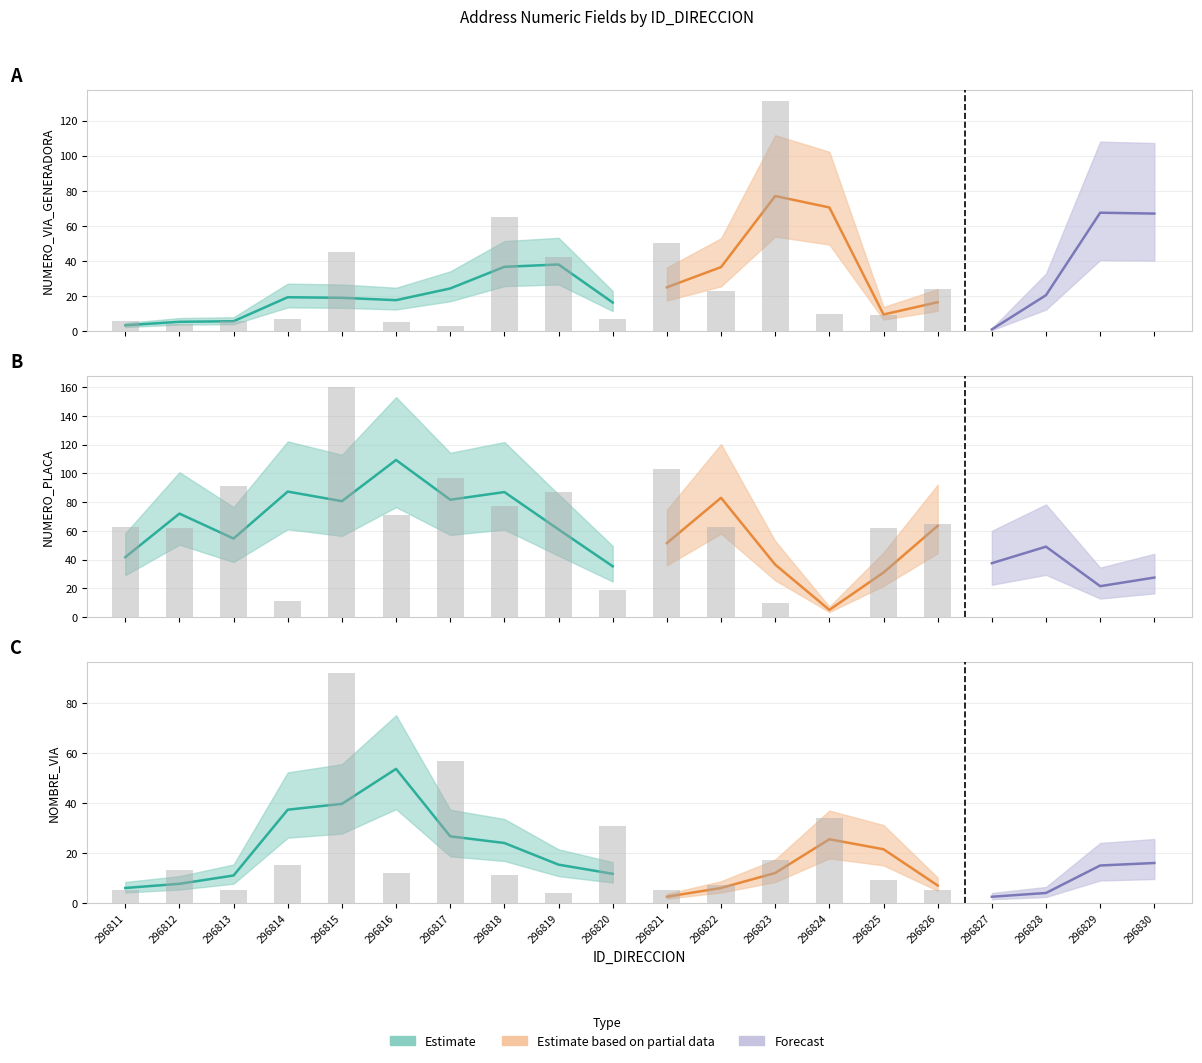

What is the difference between the NOMBRE_VIA_DIRECCION values at 296822 and 296825?

2